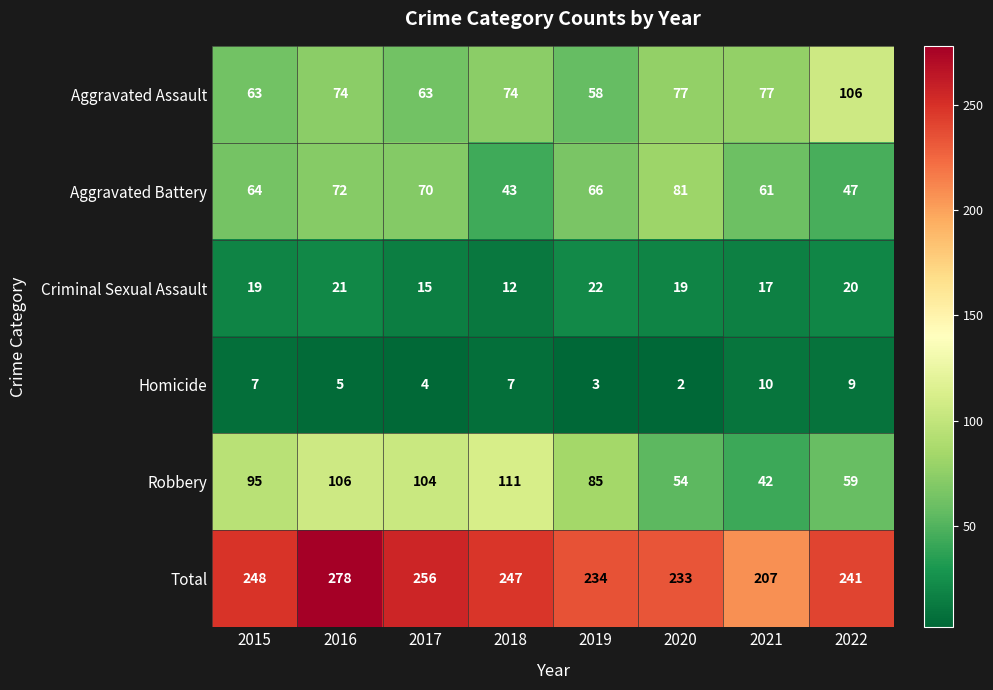

What is the average value of the Total series?

243